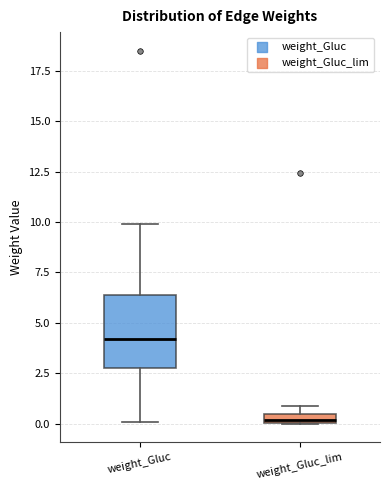

Which box's median line is the lowest?

weight_Gluc_lim